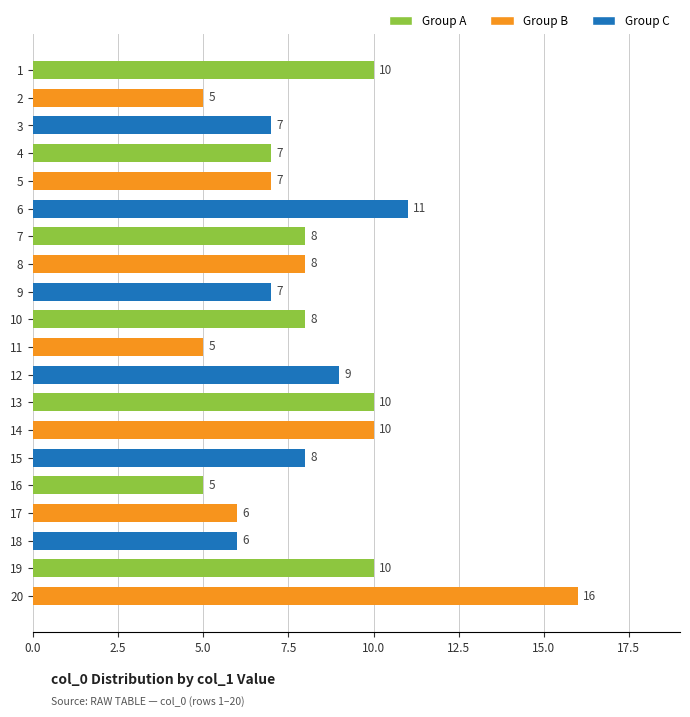

Reading bottom to top, list all the values displayed in this chart.

20=16	19=10	18=6	17=6	16=5	15=8	14=10	13=10	12=9	11=5	10=8	9=7	8=8	7=8	6=11	5=7	4=7	3=7	2=5	1=10